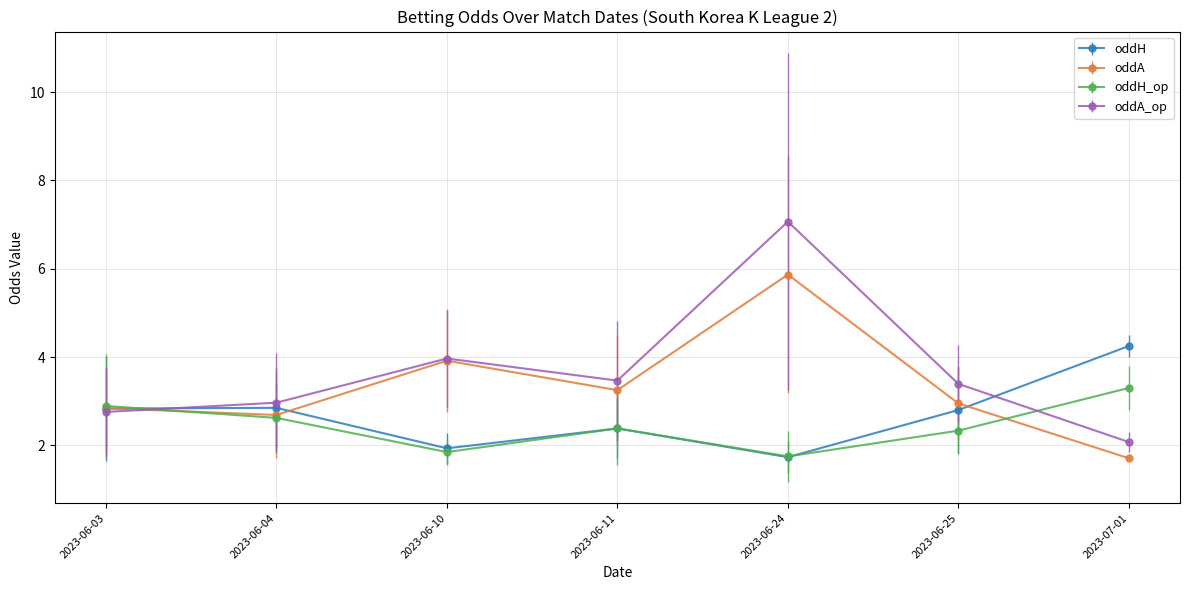

True or false: oddH and oddA cross at least once.

True